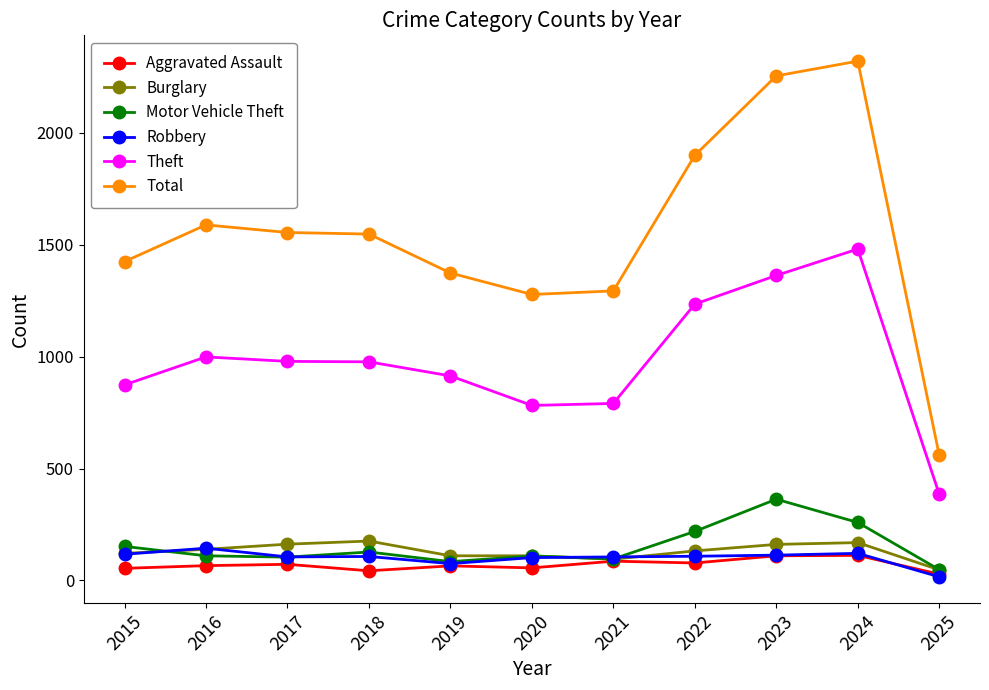

What is the value of the Burglary point at the 6th from the left?

110